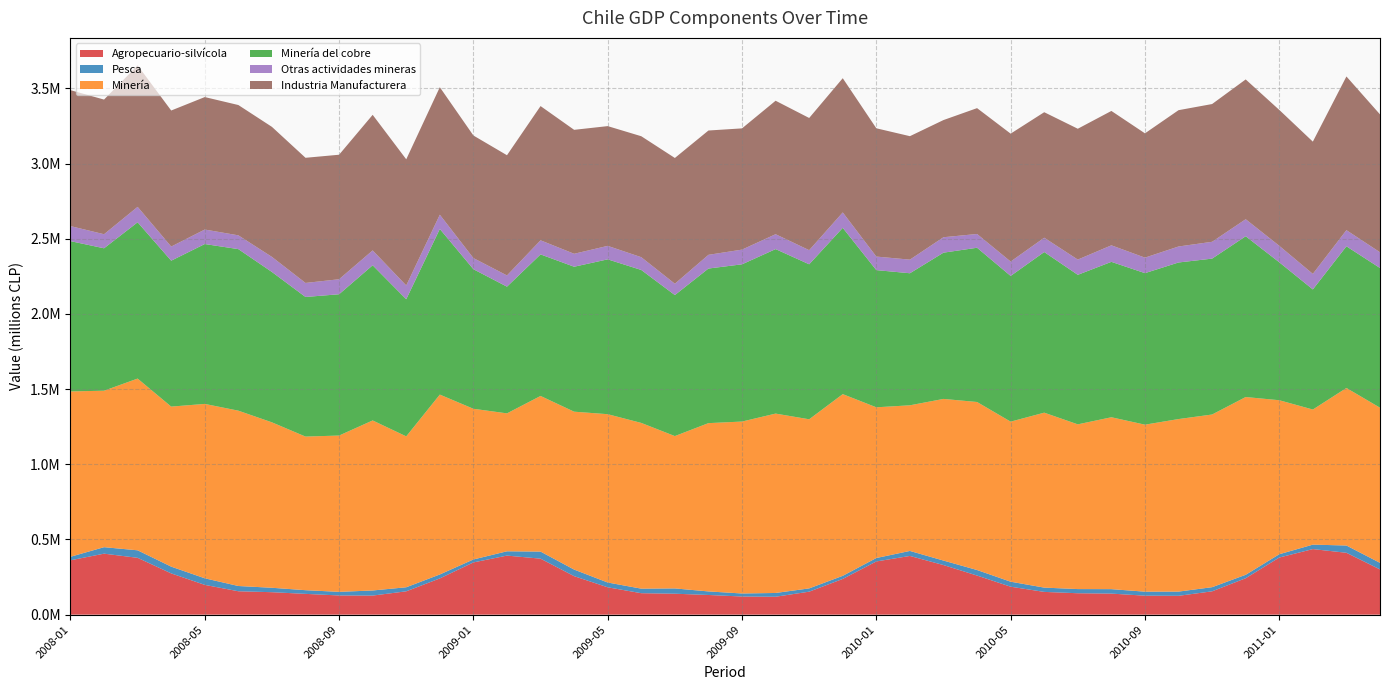

Reading left to right, list all the values displayed in this chart.

Agropecuario-silvícola: 361540	405663	377977	274453	198064	155669	149409	138255	127621	126905	155306	241029	347432	392817	372404	256137	181969	142755	139341	130870	120674	119167	152894	237660	353910	390482	329880	259990	185936	151374	142439	140055	126199	125342	155177	242382	379874	436068	411507	300925
Pesca: 23389	43107	49994	44886	43804	34936	29409	24505	24031	33888	26851	26294	19633	28593	47046	43615	31860	30210	35182	23661	20137	25055	21800	20593	22769	33259	29837	36895	33230	28549	27685	29621	26718	27960	27552	22720	21919	29651	48350	43513
Minería: 1099630	1040635	1142134	1064341	1159719	1166031	1100232	1021645	1039525	1130826	1003599	1196274	1002183	917284	1035105	1050139	1119408	1102161	1013166	1119261	1143468	1192998	1124661	1208408	1002360	968593	1075068	1117418	1064529	1163472	1095556	1143193	1110621	1147499	1148406	1182257	1024314	898523	1047675	1031937
Minería del cobre: 999589	947162	1039394	970430	1063250	1074307	999880	928335	939683	1031893	911974	1101385	928154	842618	941295	963956	1029796	1017184	937743	1028070	1045659	1093911	1030727	1105828	912348	878158	972627	1025876	968861	1068243	994337	1033492	1007686	1041319	1036680	1069216	917317	798635	942294	928975
Otras actividades mineras: 100041	93473	102740	93911	96469	91724	100352	93310	99842	98933	91625	94889	74029	74666	93809	86184	89612	84978	75423	91191	97809	99087	93934	102580	90128	90597	102649	91547	95793	95233	101386	109933	103108	106358	111981	113276	109707	103435	107365	104754
Industria Manufacturera: 904049	895450	940889	904772	880924	866619	864712	832313	827999	901645	838900	847901	815178	799431	892671	824281	796390	804419	836261	826719	806263	887581	879064	892550	853032	821052	779294	836842	850571	834659	870151	893679	826623	906523	916076	929653	903763	879485	1022030	916892